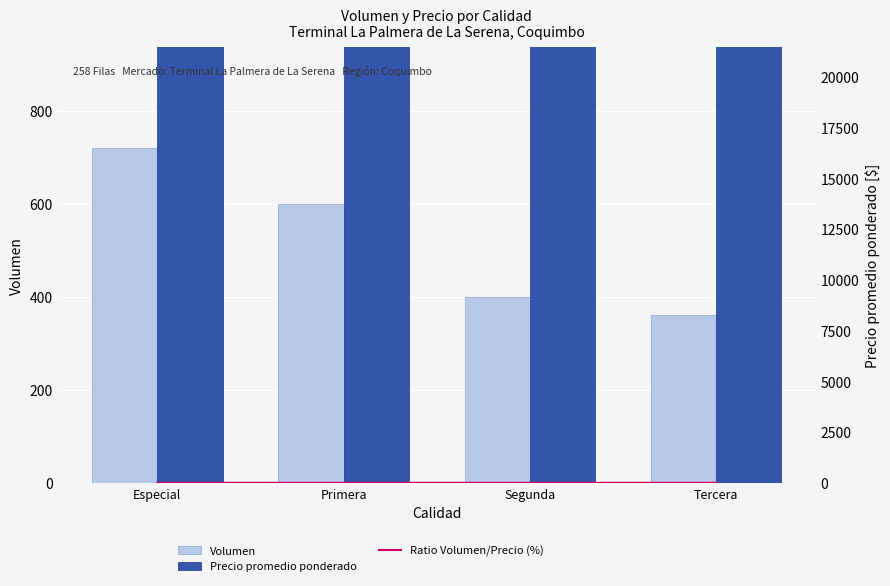

What is the difference between the maximum and minimum values in the Ratio Volumen/Precio (%) series?

0.7